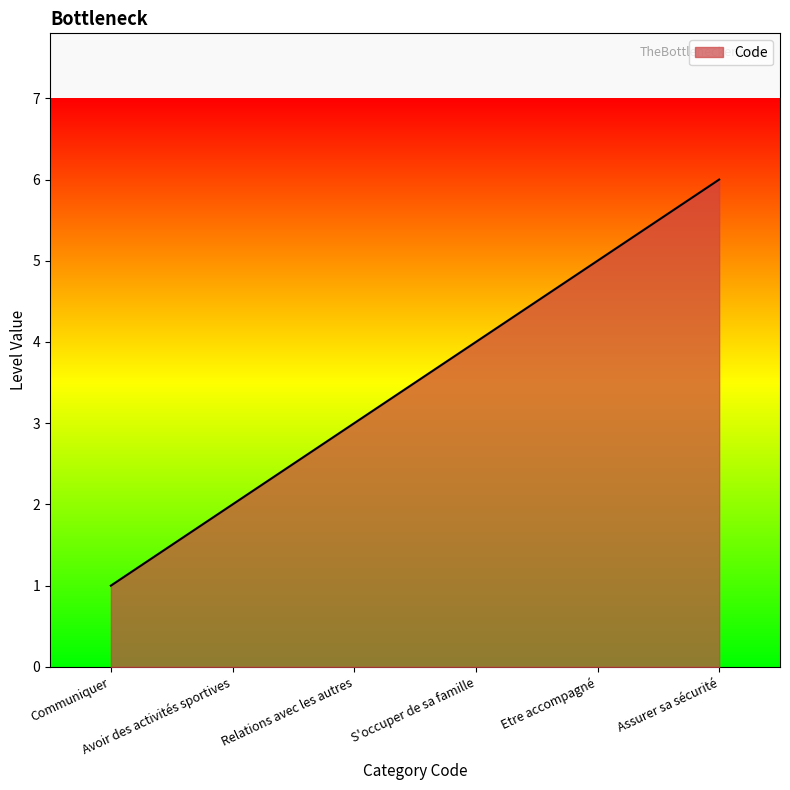

True or false: there are more than 0 points higher than both neighbors.

False